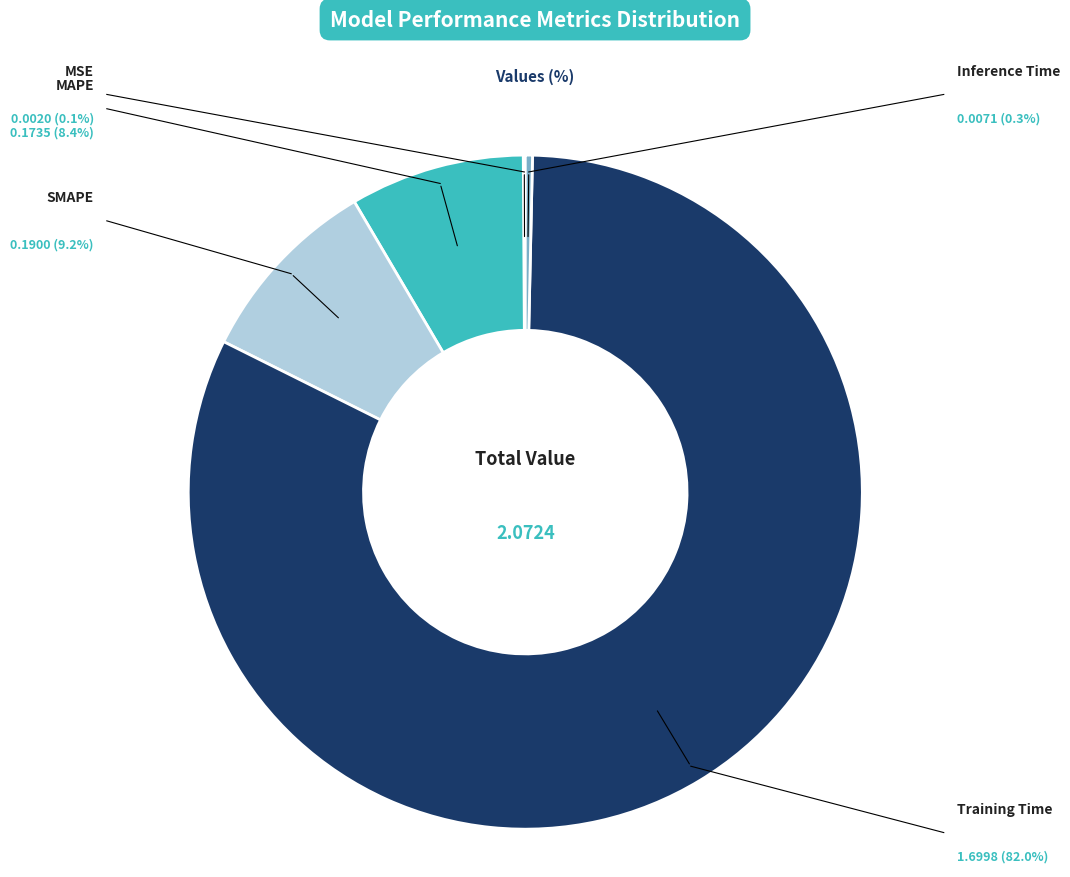

Which category accounts for the majority?

Training Time